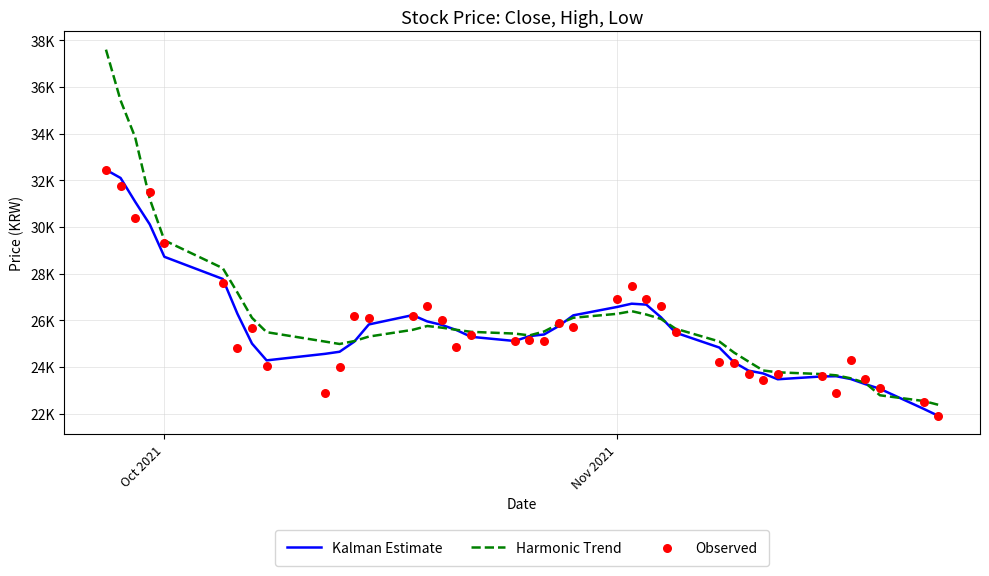

Which series has the largest Y range (max minus min)?

Harmonic Trend